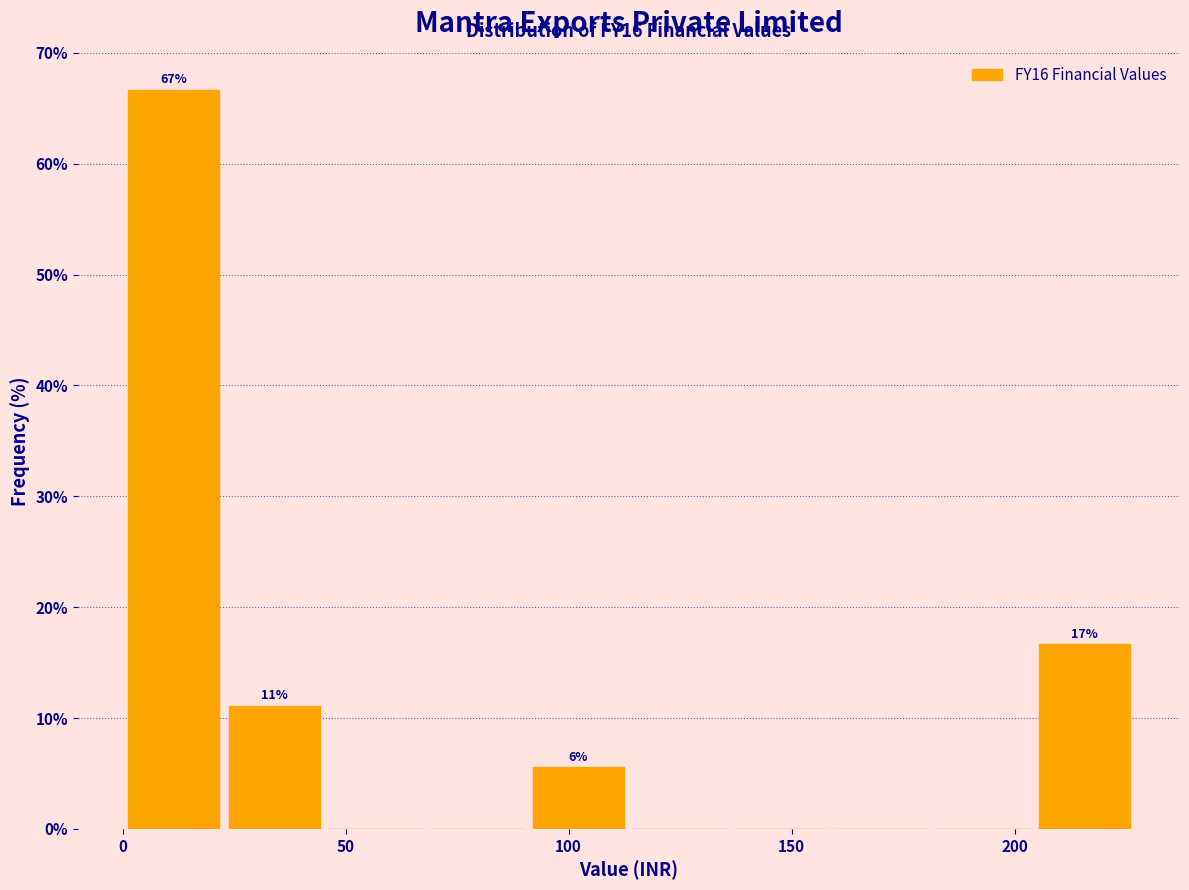

Over which range of the x-axis is the bar tallest?

0 to 25